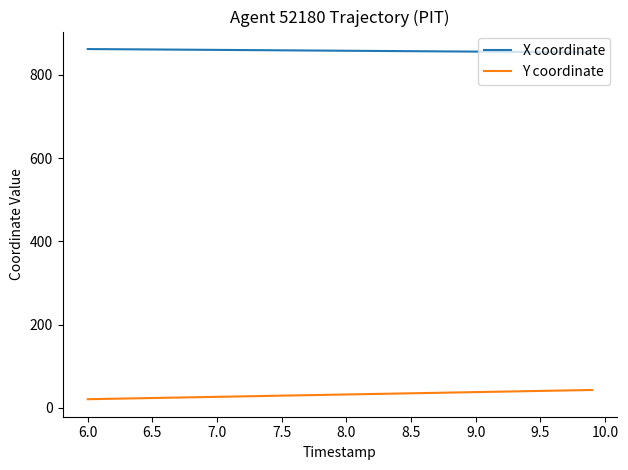

Which series has the largest range (max minus min)?

Y coordinate